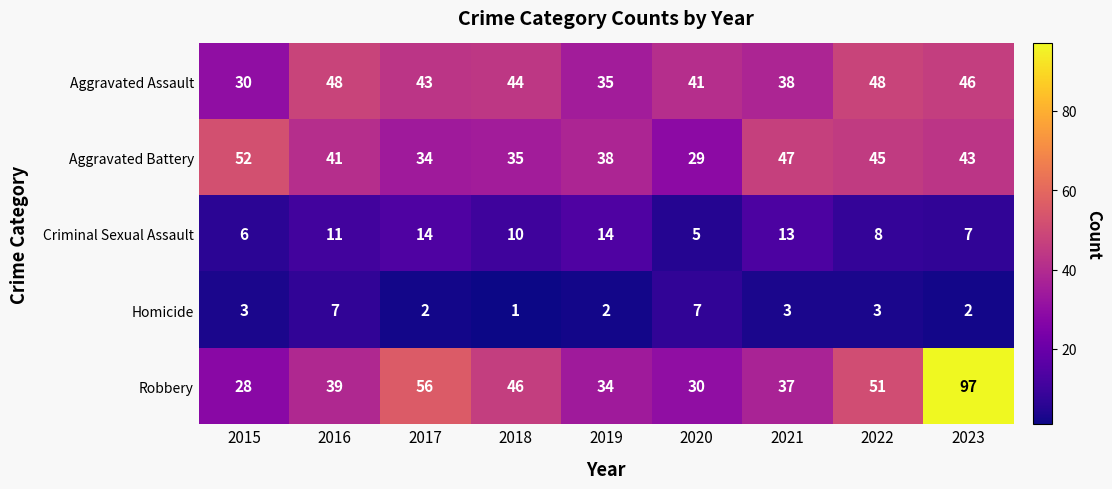

At which label does Aggravated Battery first exceed 41?

2015